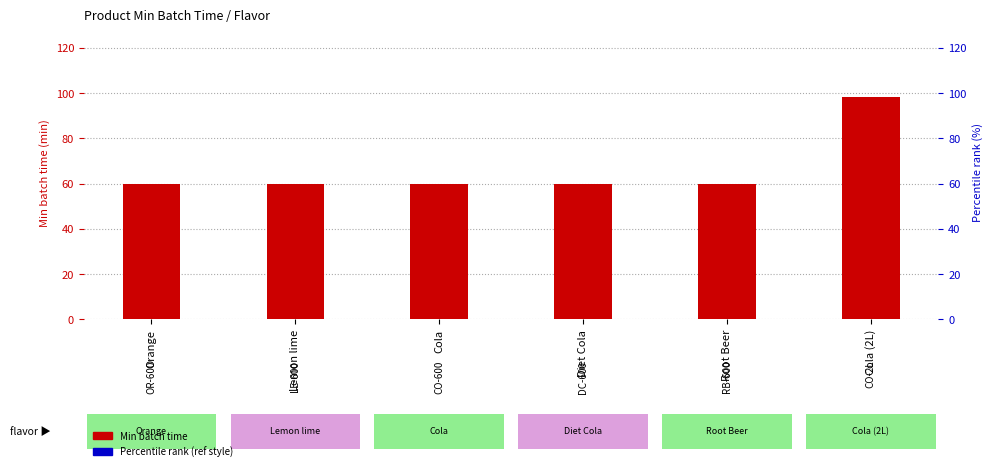

Is it true that the value at Orange is 94?

False